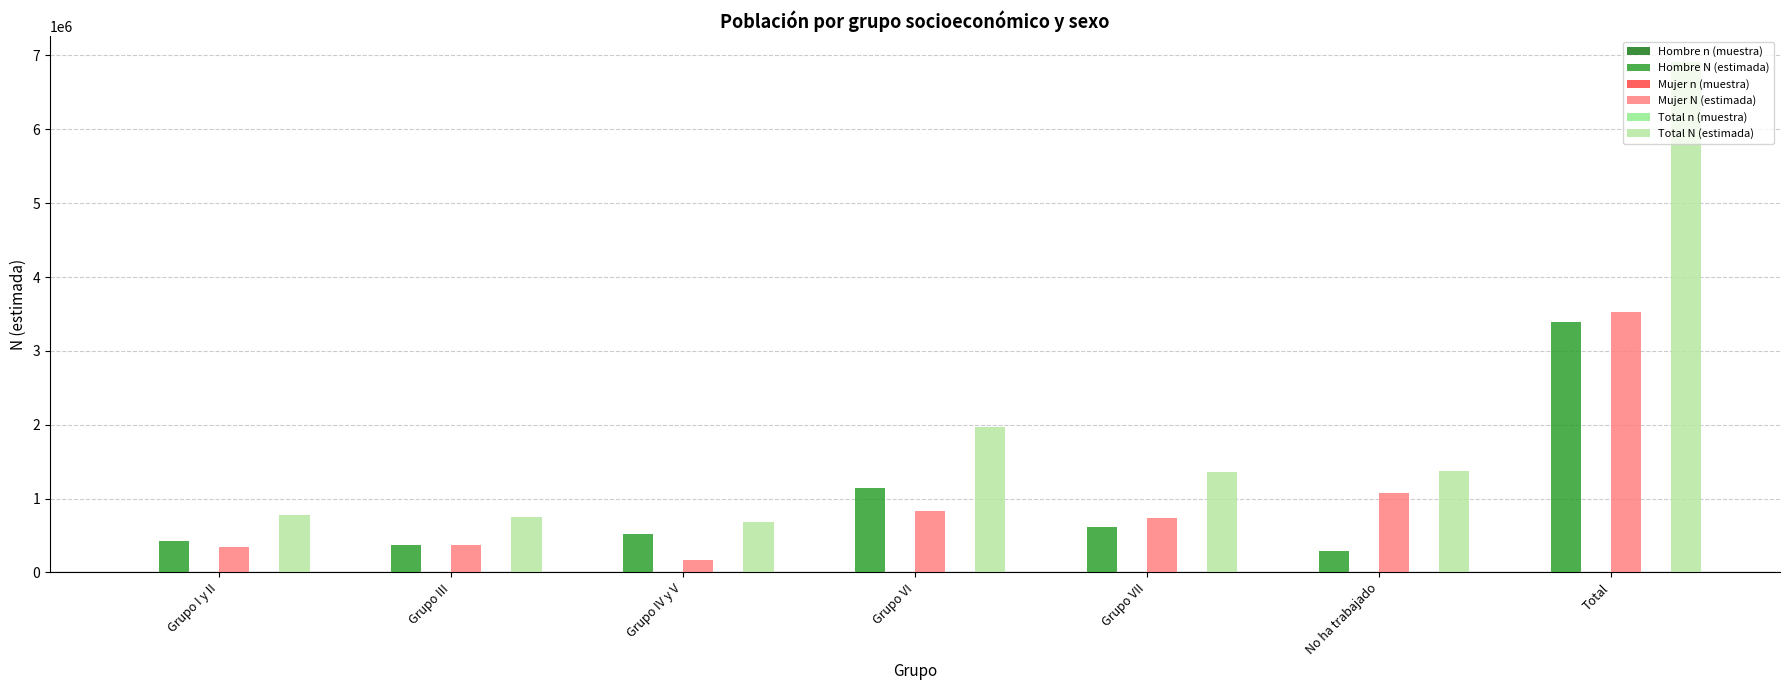

The value of Mujer N (estimada) at Grupo VII is 1203244. True or false?

False